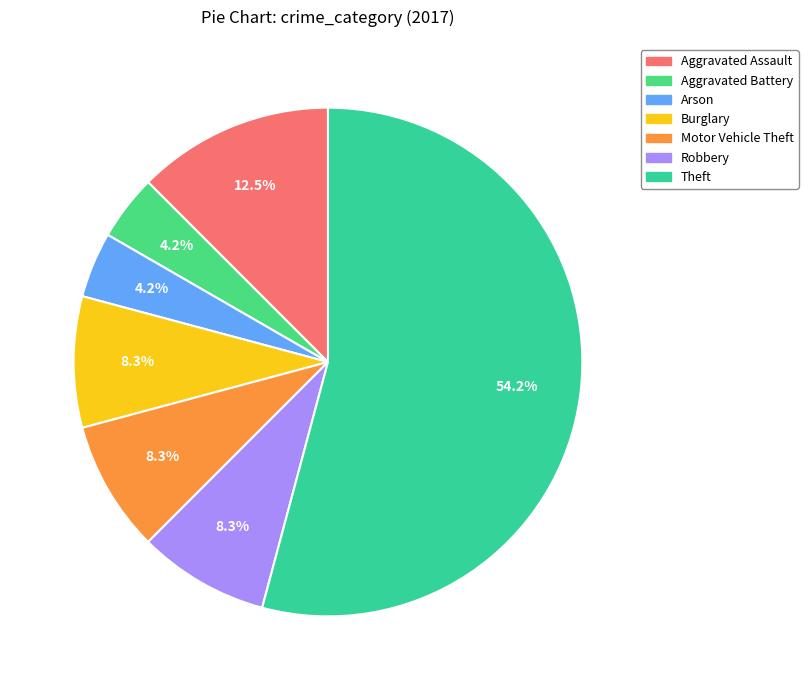

Which slice is the smallest?

Aggravated Battery